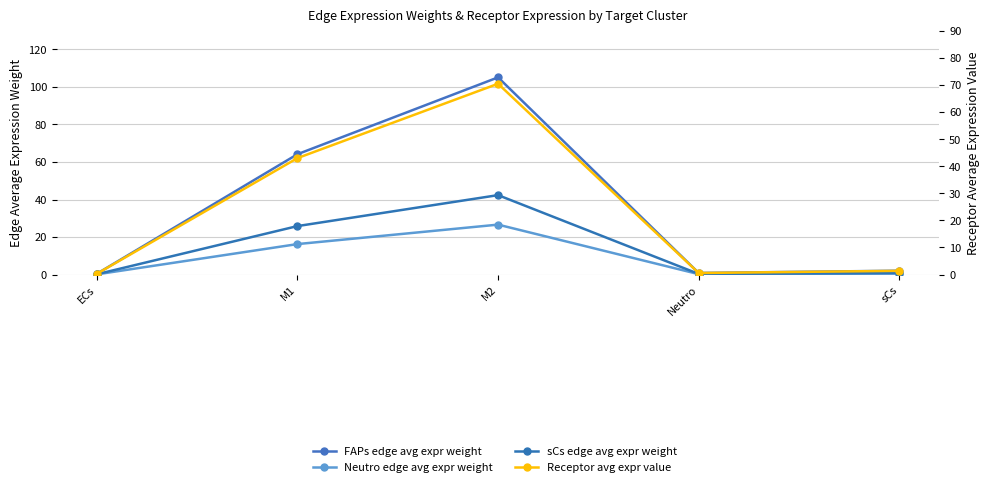

What is the value of the sCs edge avg expr weight point at the 1st from the left?

0.2